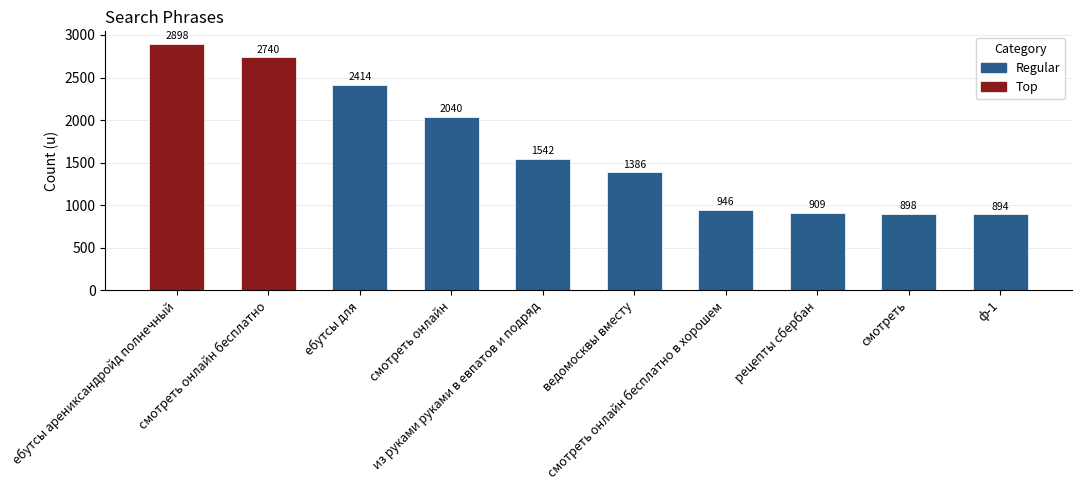

List the labels in order of value, smallest first.

ф-1, смотреть, рецепты сбербан, смотреть онлайн бесплатно в хорошем, ведомосквы вместу, из руками руками в евпатов и подряд, смотреть онлайн, ебутсы для, смотреть онлайн бесплатно, ебутсы арениксандройд полнечный